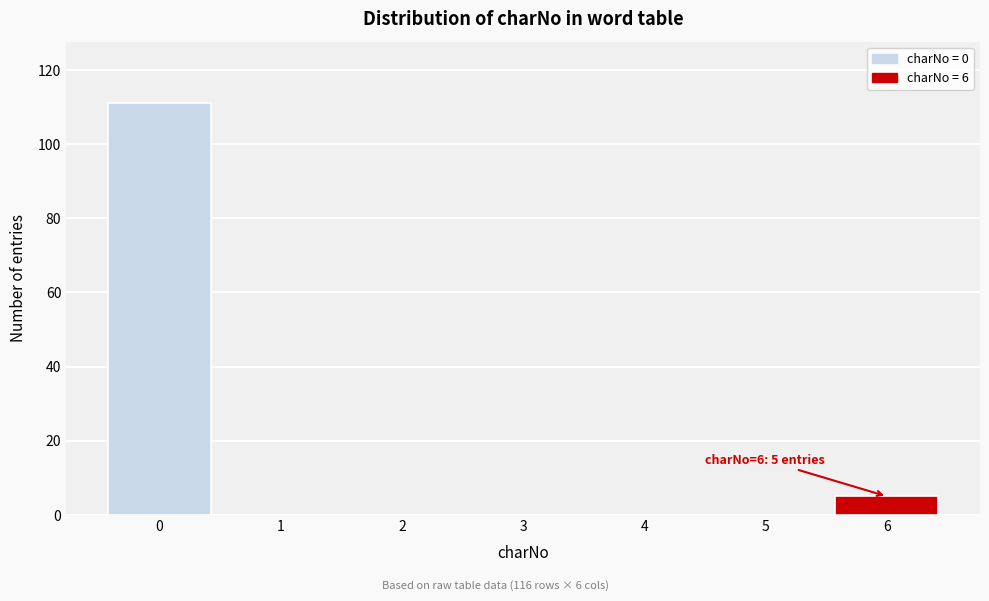

Which range on the x-axis has the tallest bar?

-0.5 to 0.5